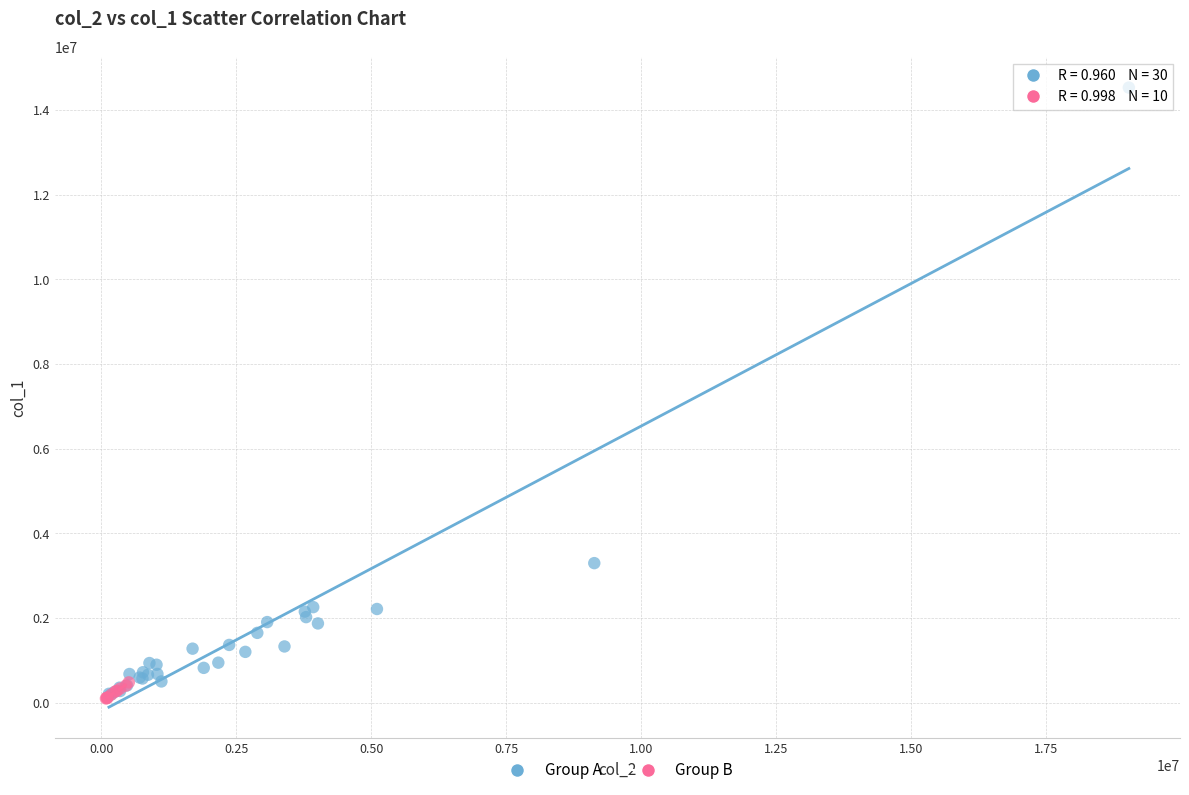

Which series has the largest Y range (max minus min)?

Group A